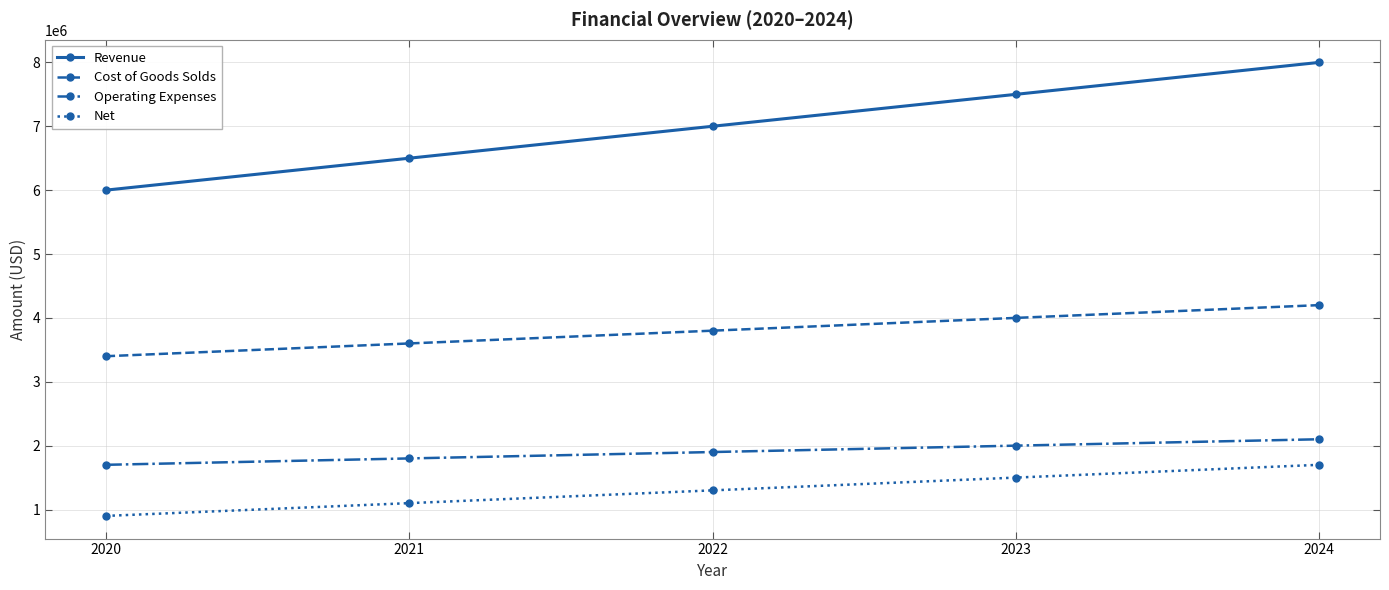

How many Operating Expenses values are between 1800000 and 2000000?

3